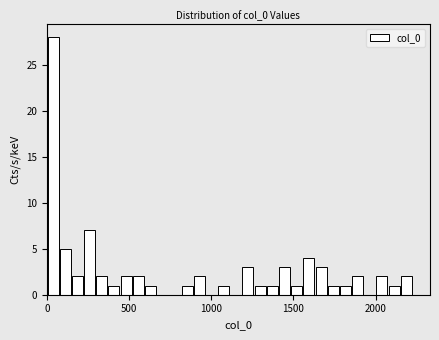

Read against the x-axis, roughly where is the centre of the tallest bar?

50